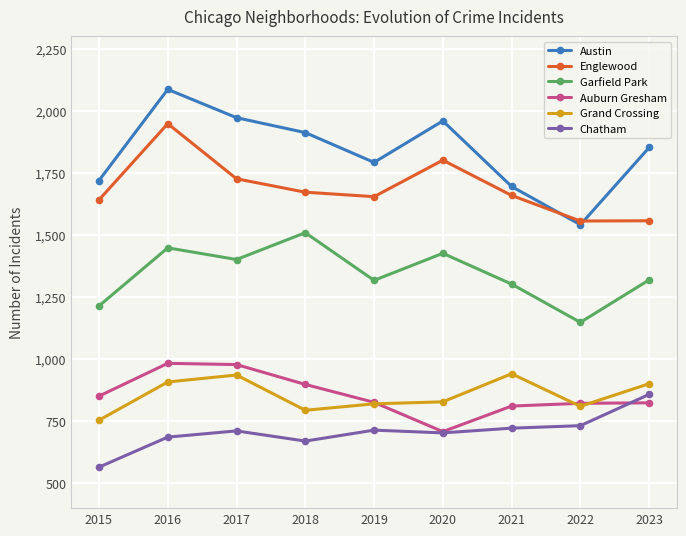

What is the sum of all Austin values?

16528